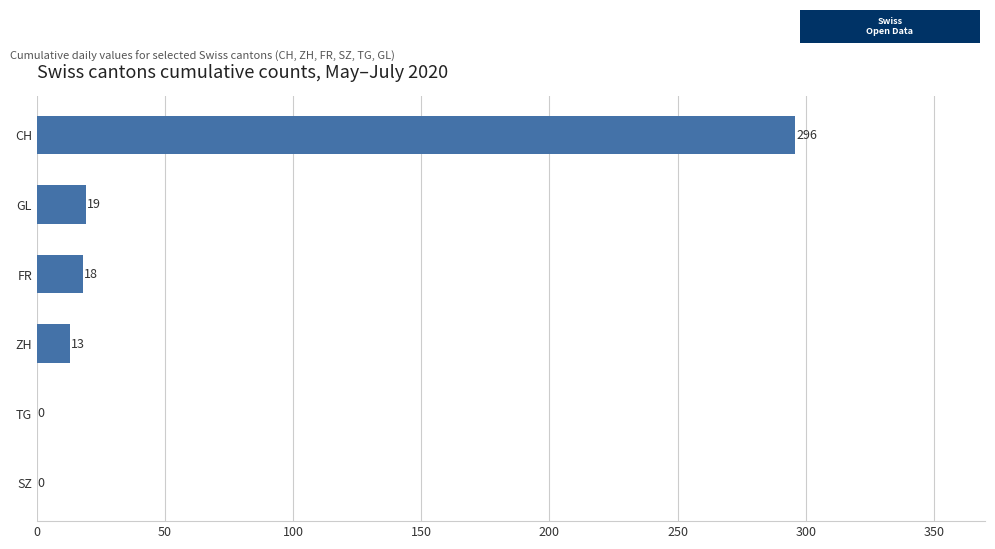

What is the sum of the values at FR and SZ?

18